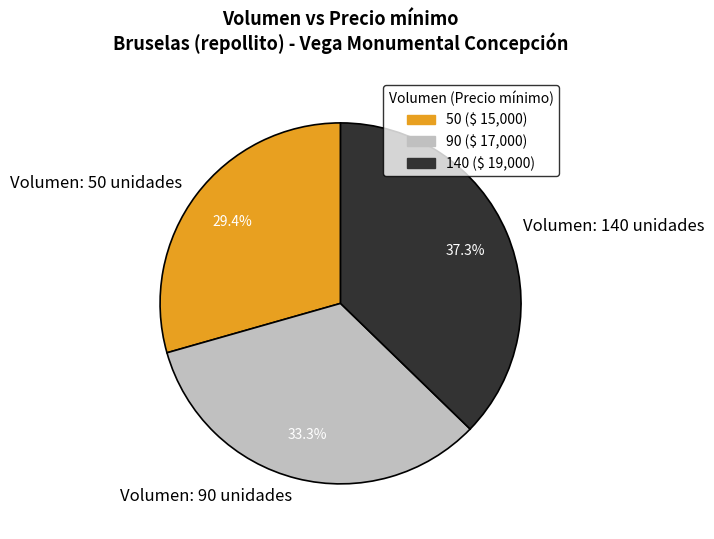

Combined, do Volumen: 50 unidades and Volumen: 90 unidades account for over 50%?

Yes